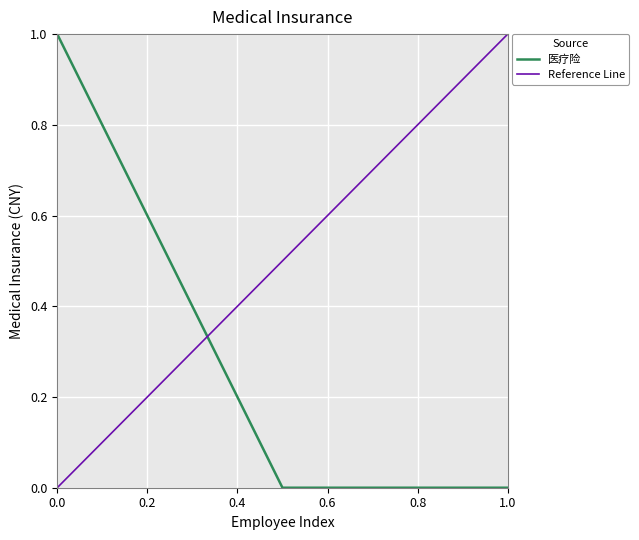

Count the values in the range 0 to 1.

5